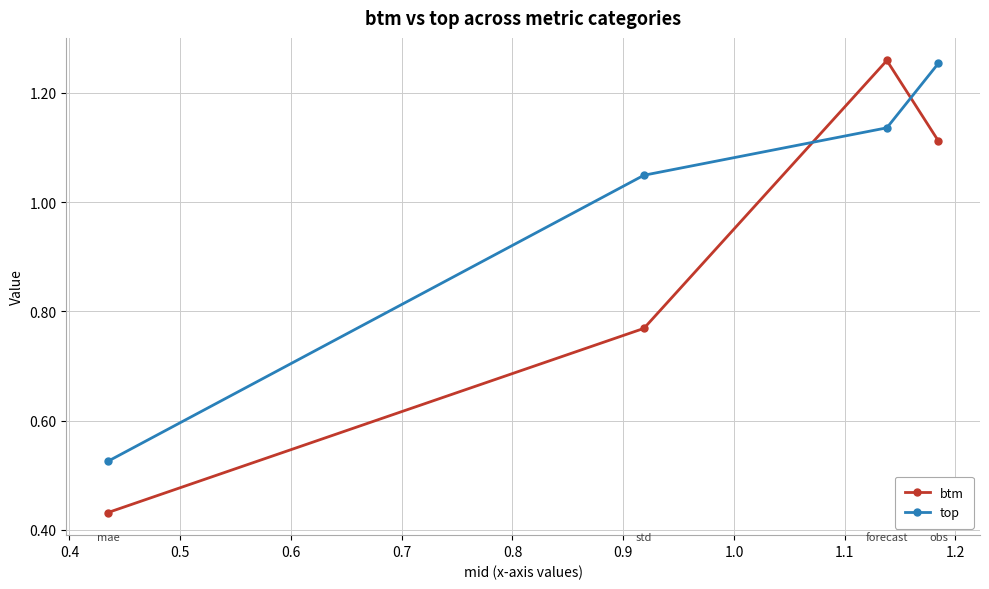

True or false: top and btm cross at least once.

True